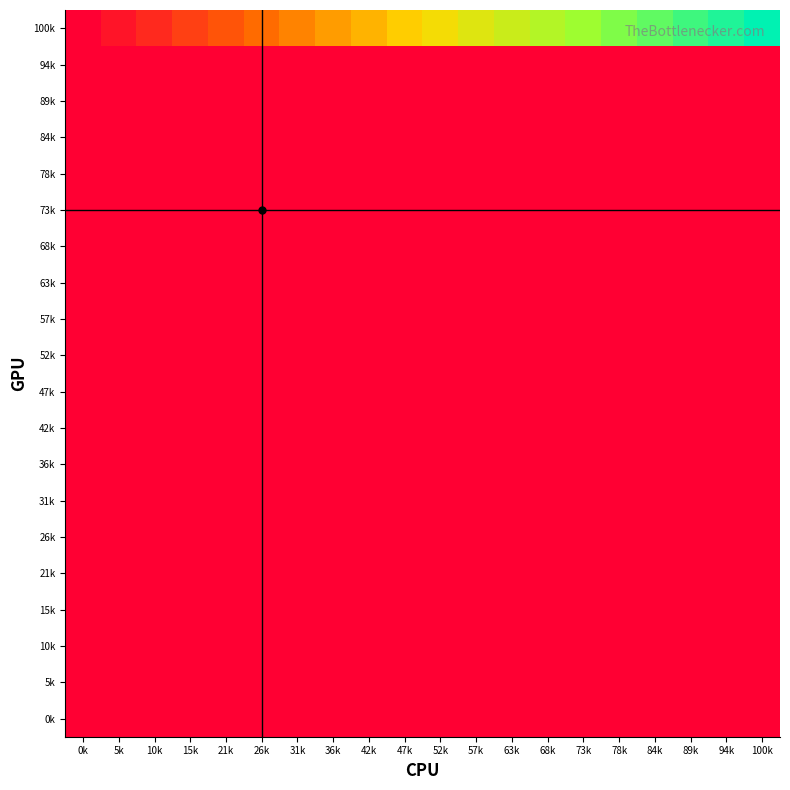

Reading left to right, transcribe all the data shown in this chart.

100k: 0k=0.0	5k=0.1	10k=0.1	15k=0.2	21k=0.2	26k=0.3	31k=0.3	36k=0.4	42k=0.4	47k=0.5	52k=0.5	57k=0.6	63k=0.6	68k=0.7	73k=0.7	78k=0.8	84k=0.8	89k=0.9	94k=0.9	100k=1.0
94k: 0k=0.0	5k=0.0	10k=0.0	15k=0.0	21k=0.0	26k=0.0	31k=0.0	36k=0.0	42k=0.0	47k=0.0	52k=0.0	57k=0.0	63k=0.0	68k=0.0	73k=0.0	78k=0.0	84k=0.0	89k=0.0	94k=0.0	100k=0.0
89k: 0k=0.0	5k=0.0	10k=0.0	15k=0.0	21k=0.0	26k=0.0	31k=0.0	36k=0.0	42k=0.0	47k=0.0	52k=0.0	57k=0.0	63k=0.0	68k=0.0	73k=0.0	78k=0.0	84k=0.0	89k=0.0	94k=0.0	100k=0.0
84k: 0k=0.0	5k=0.0	10k=0.0	15k=0.0	21k=0.0	26k=0.0	31k=0.0	36k=0.0	42k=0.0	47k=0.0	52k=0.0	57k=0.0	63k=0.0	68k=0.0	73k=0.0	78k=0.0	84k=0.0	89k=0.0	94k=0.0	100k=0.0
78k: 0k=0.0	5k=0.0	10k=0.0	15k=0.0	21k=0.0	26k=0.0	31k=0.0	36k=0.0	42k=0.0	47k=0.0	52k=0.0	57k=0.0	63k=0.0	68k=0.0	73k=0.0	78k=0.0	84k=0.0	89k=0.0	94k=0.0	100k=0.0
73k: 0k=0.0	5k=0.0	10k=0.0	15k=0.0	21k=0.0	26k=0.0	31k=0.0	36k=0.0	42k=0.0	47k=0.0	52k=0.0	57k=0.0	63k=0.0	68k=0.0	73k=0.0	78k=0.0	84k=0.0	89k=0.0	94k=0.0	100k=0.0
68k: 0k=0.0	5k=0.0	10k=0.0	15k=0.0	21k=0.0	26k=0.0	31k=0.0	36k=0.0	42k=0.0	47k=0.0	52k=0.0	57k=0.0	63k=0.0	68k=0.0	73k=0.0	78k=0.0	84k=0.0	89k=0.0	94k=0.0	100k=0.0
63k: 0k=0.0	5k=0.0	10k=0.0	15k=0.0	21k=0.0	26k=0.0	31k=0.0	36k=0.0	42k=0.0	47k=0.0	52k=0.0	57k=0.0	63k=0.0	68k=0.0	73k=0.0	78k=0.0	84k=0.0	89k=0.0	94k=0.0	100k=0.0
57k: 0k=0.0	5k=0.0	10k=0.0	15k=0.0	21k=0.0	26k=0.0	31k=0.0	36k=0.0	42k=0.0	47k=0.0	52k=0.0	57k=0.0	63k=0.0	68k=0.0	73k=0.0	78k=0.0	84k=0.0	89k=0.0	94k=0.0	100k=0.0
52k: 0k=0.0	5k=0.0	10k=0.0	15k=0.0	21k=0.0	26k=0.0	31k=0.0	36k=0.0	42k=0.0	47k=0.0	52k=0.0	57k=0.0	63k=0.0	68k=0.0	73k=0.0	78k=0.0	84k=0.0	89k=0.0	94k=0.0	100k=0.0
47k: 0k=0.0	5k=0.0	10k=0.0	15k=0.0	21k=0.0	26k=0.0	31k=0.0	36k=0.0	42k=0.0	47k=0.0	52k=0.0	57k=0.0	63k=0.0	68k=0.0	73k=0.0	78k=0.0	84k=0.0	89k=0.0	94k=0.0	100k=0.0
42k: 0k=0.0	5k=0.0	10k=0.0	15k=0.0	21k=0.0	26k=0.0	31k=0.0	36k=0.0	42k=0.0	47k=0.0	52k=0.0	57k=0.0	63k=0.0	68k=0.0	73k=0.0	78k=0.0	84k=0.0	89k=0.0	94k=0.0	100k=0.0
36k: 0k=0.0	5k=0.0	10k=0.0	15k=0.0	21k=0.0	26k=0.0	31k=0.0	36k=0.0	42k=0.0	47k=0.0	52k=0.0	57k=0.0	63k=0.0	68k=0.0	73k=0.0	78k=0.0	84k=0.0	89k=0.0	94k=0.0	100k=0.0
31k: 0k=0.0	5k=0.0	10k=0.0	15k=0.0	21k=0.0	26k=0.0	31k=0.0	36k=0.0	42k=0.0	47k=0.0	52k=0.0	57k=0.0	63k=0.0	68k=0.0	73k=0.0	78k=0.0	84k=0.0	89k=0.0	94k=0.0	100k=0.0
26k: 0k=0.0	5k=0.0	10k=0.0	15k=0.0	21k=0.0	26k=0.0	31k=0.0	36k=0.0	42k=0.0	47k=0.0	52k=0.0	57k=0.0	63k=0.0	68k=0.0	73k=0.0	78k=0.0	84k=0.0	89k=0.0	94k=0.0	100k=0.0
21k: 0k=0.0	5k=0.0	10k=0.0	15k=0.0	21k=0.0	26k=0.0	31k=0.0	36k=0.0	42k=0.0	47k=0.0	52k=0.0	57k=0.0	63k=0.0	68k=0.0	73k=0.0	78k=0.0	84k=0.0	89k=0.0	94k=0.0	100k=0.0
15k: 0k=0.0	5k=0.0	10k=0.0	15k=0.0	21k=0.0	26k=0.0	31k=0.0	36k=0.0	42k=0.0	47k=0.0	52k=0.0	57k=0.0	63k=0.0	68k=0.0	73k=0.0	78k=0.0	84k=0.0	89k=0.0	94k=0.0	100k=0.0
10k: 0k=0.0	5k=0.0	10k=0.0	15k=0.0	21k=0.0	26k=0.0	31k=0.0	36k=0.0	42k=0.0	47k=0.0	52k=0.0	57k=0.0	63k=0.0	68k=0.0	73k=0.0	78k=0.0	84k=0.0	89k=0.0	94k=0.0	100k=0.0
5k: 0k=0.0	5k=0.0	10k=0.0	15k=0.0	21k=0.0	26k=0.0	31k=0.0	36k=0.0	42k=0.0	47k=0.0	52k=0.0	57k=0.0	63k=0.0	68k=0.0	73k=0.0	78k=0.0	84k=0.0	89k=0.0	94k=0.0	100k=0.0
0k: 0k=0.0	5k=0.0	10k=0.0	15k=0.0	21k=0.0	26k=0.0	31k=0.0	36k=0.0	42k=0.0	47k=0.0	52k=0.0	57k=0.0	63k=0.0	68k=0.0	73k=0.0	78k=0.0	84k=0.0	89k=0.0	94k=0.0	100k=0.0